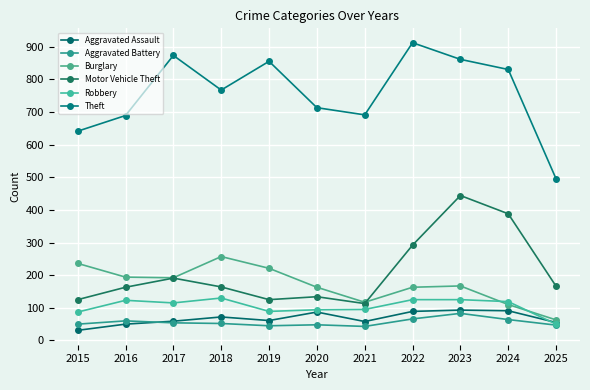

Does the chart display data point markers on the line(s)?

Yes